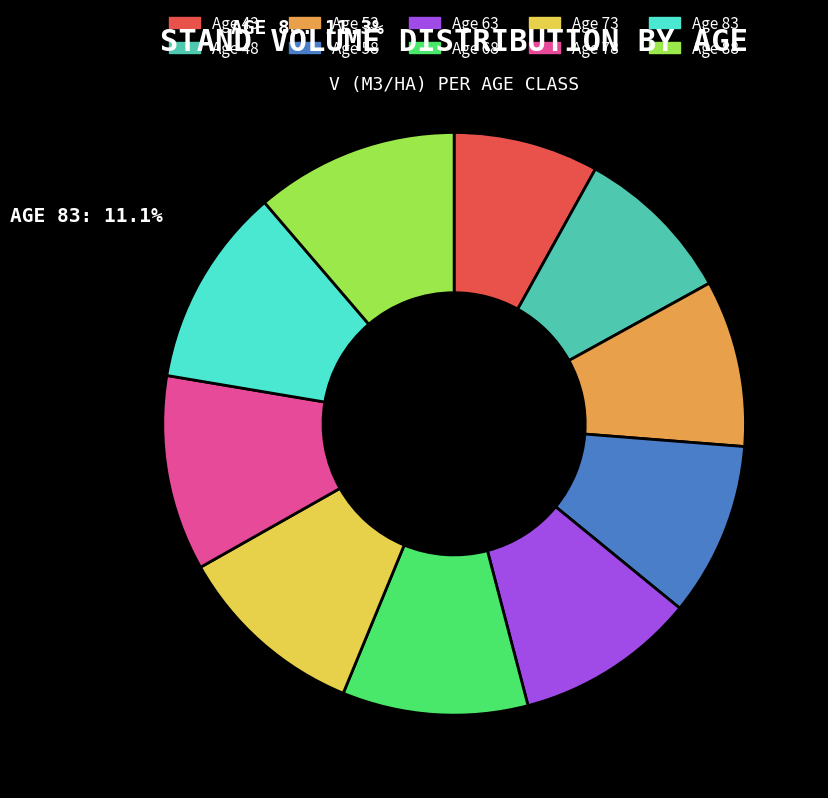

Count the number of slices in the pie.

10